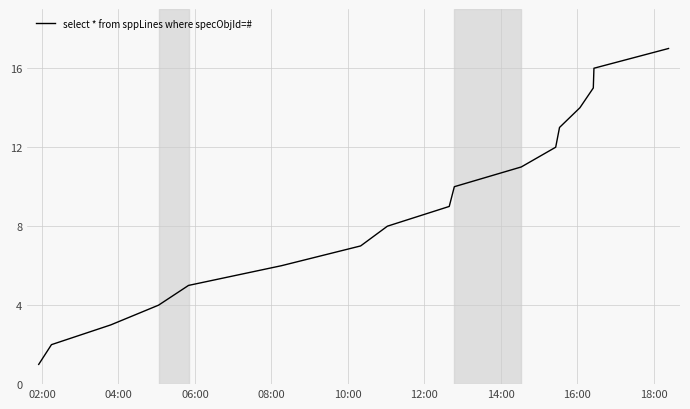

What is the difference between the maximum and minimum values?

16